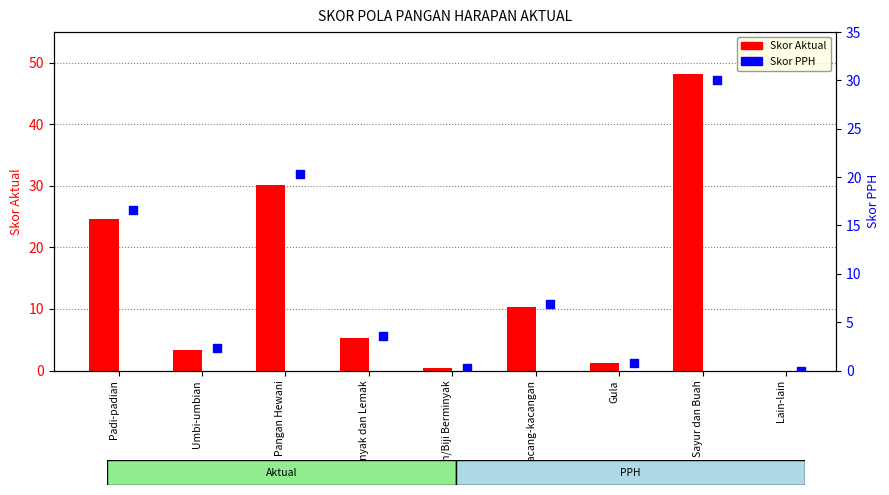

Which series reaches the minimum Y coordinate?

Skor Aktual